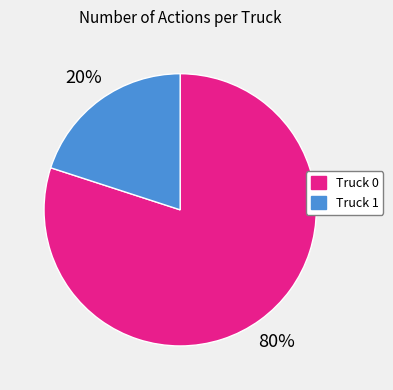

Is there a majority slice in this chart?

Yes